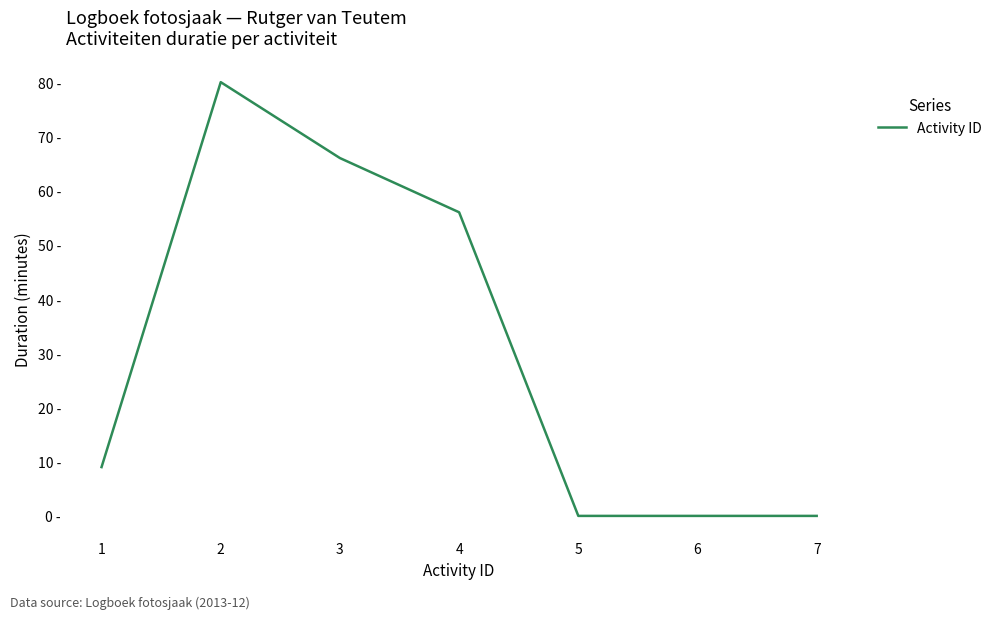

Does the chart have visible grid lines?

No